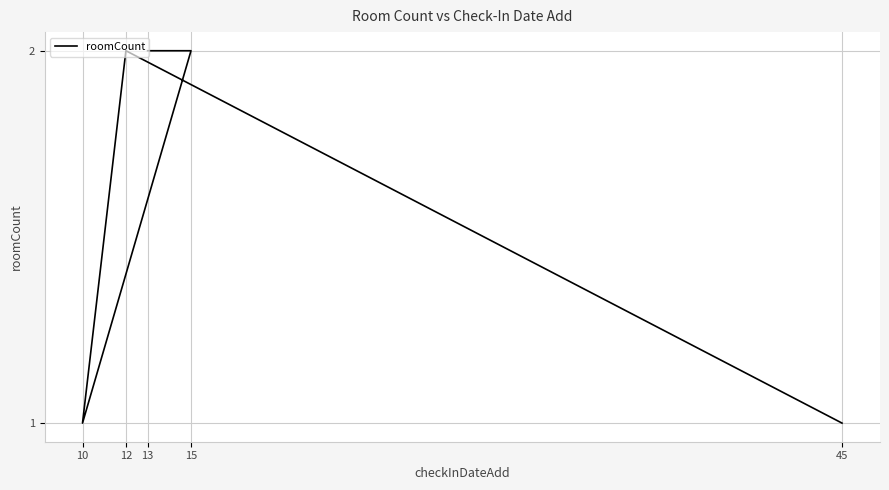

What value does the data have at 45?

1